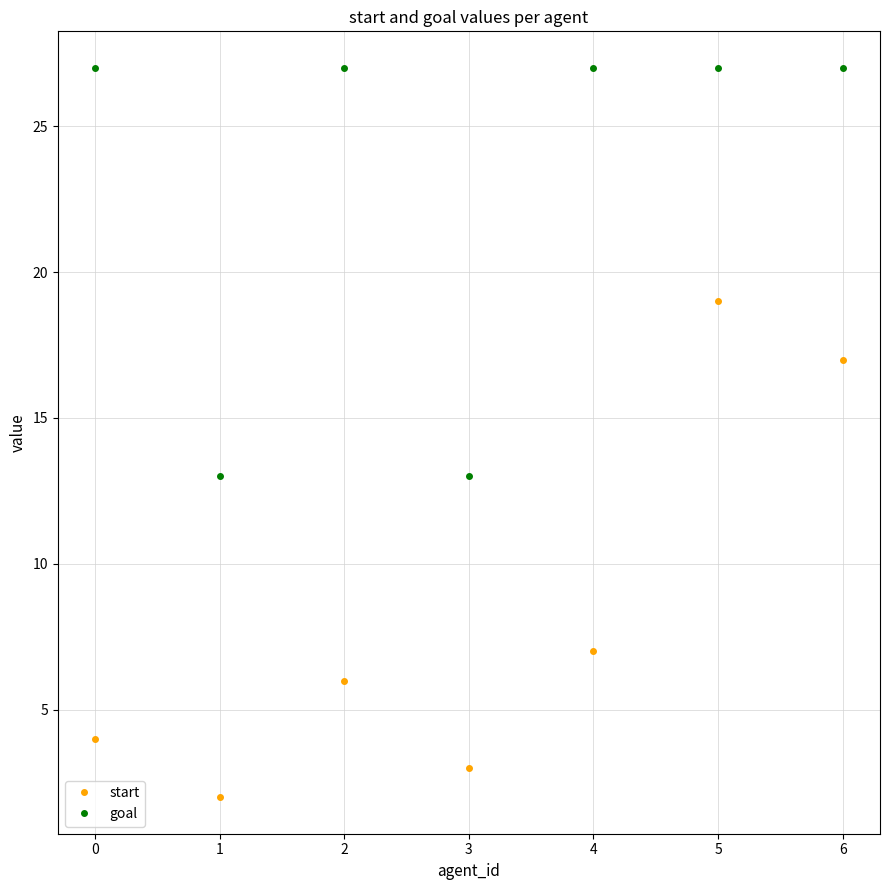

What is the sum of all start values?

58